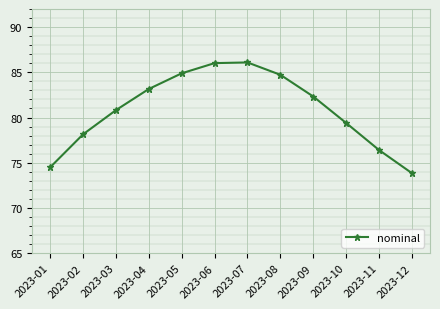

The chart shows a value of 74.5 at 2023-01. True or false?

True